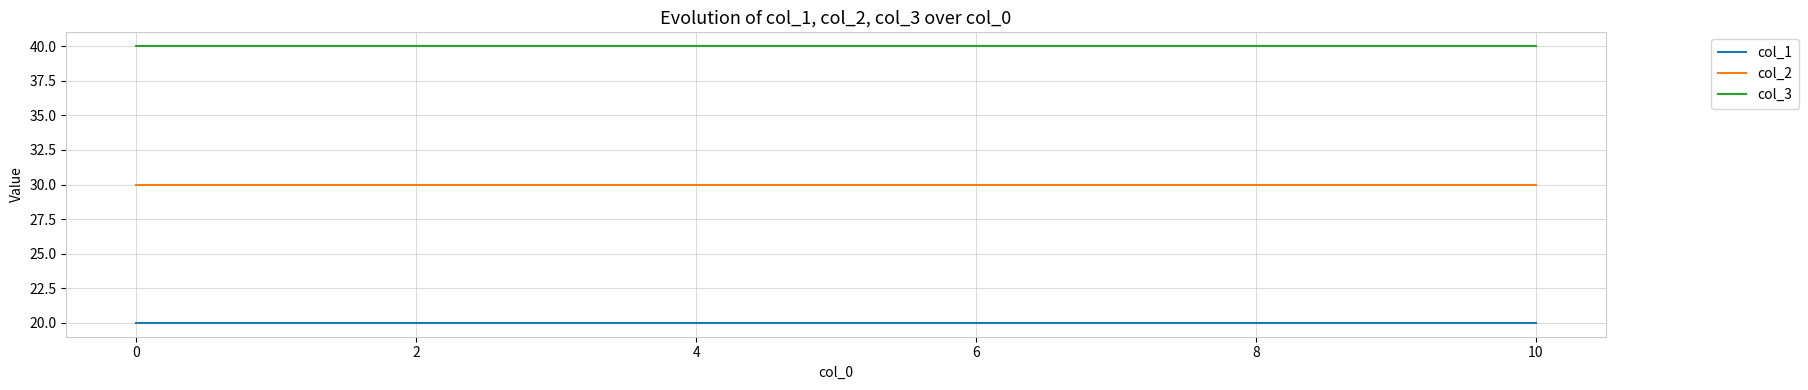

True or false: col_1 and col_2 intersect in this chart.

False